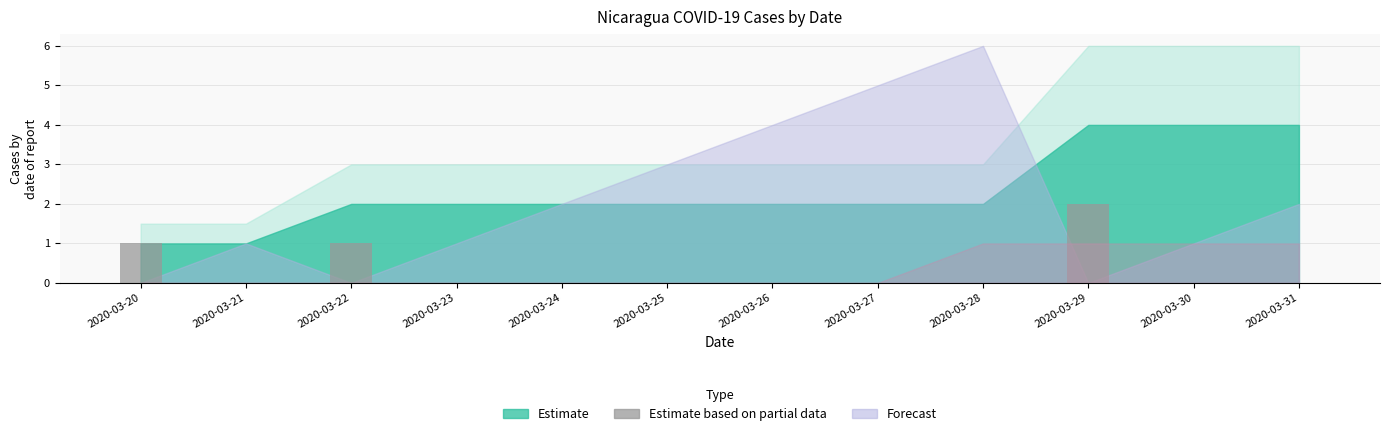

True or false: the data shows 0 at 2020-03-25.

True